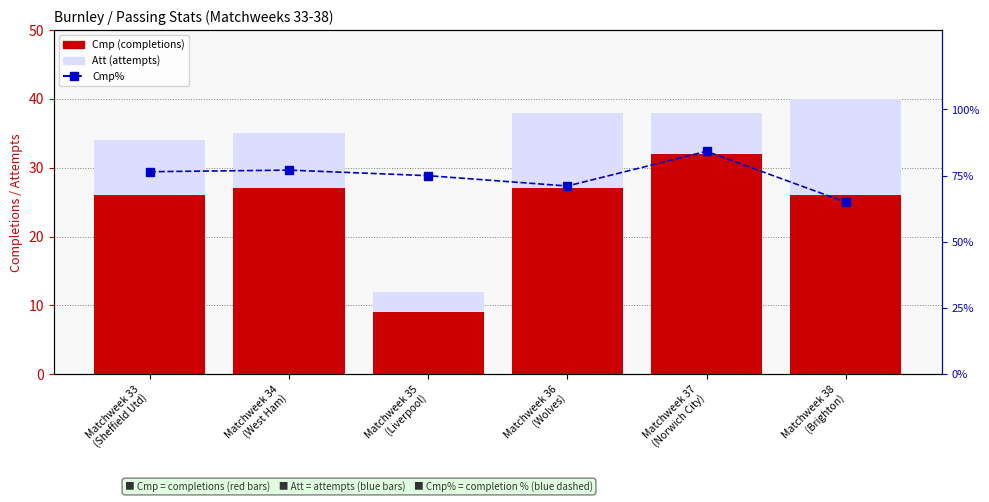

What is the difference between the highest and lowest values at Matchweek 38
(Brighton)?

39.0